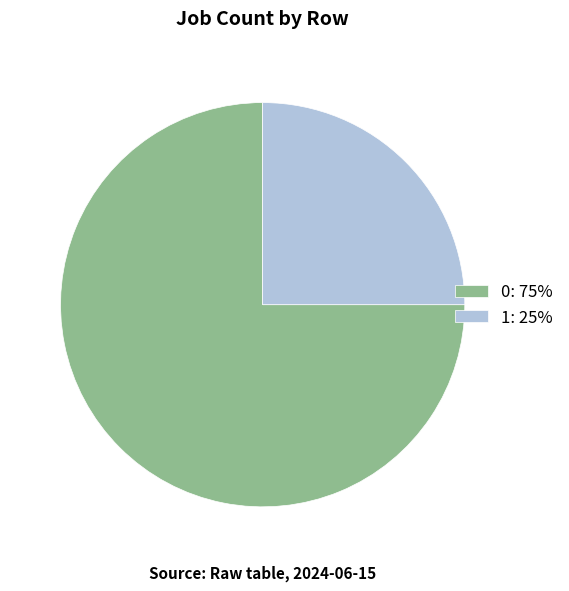

Rank the categories by value from highest to lowest.

0, 1